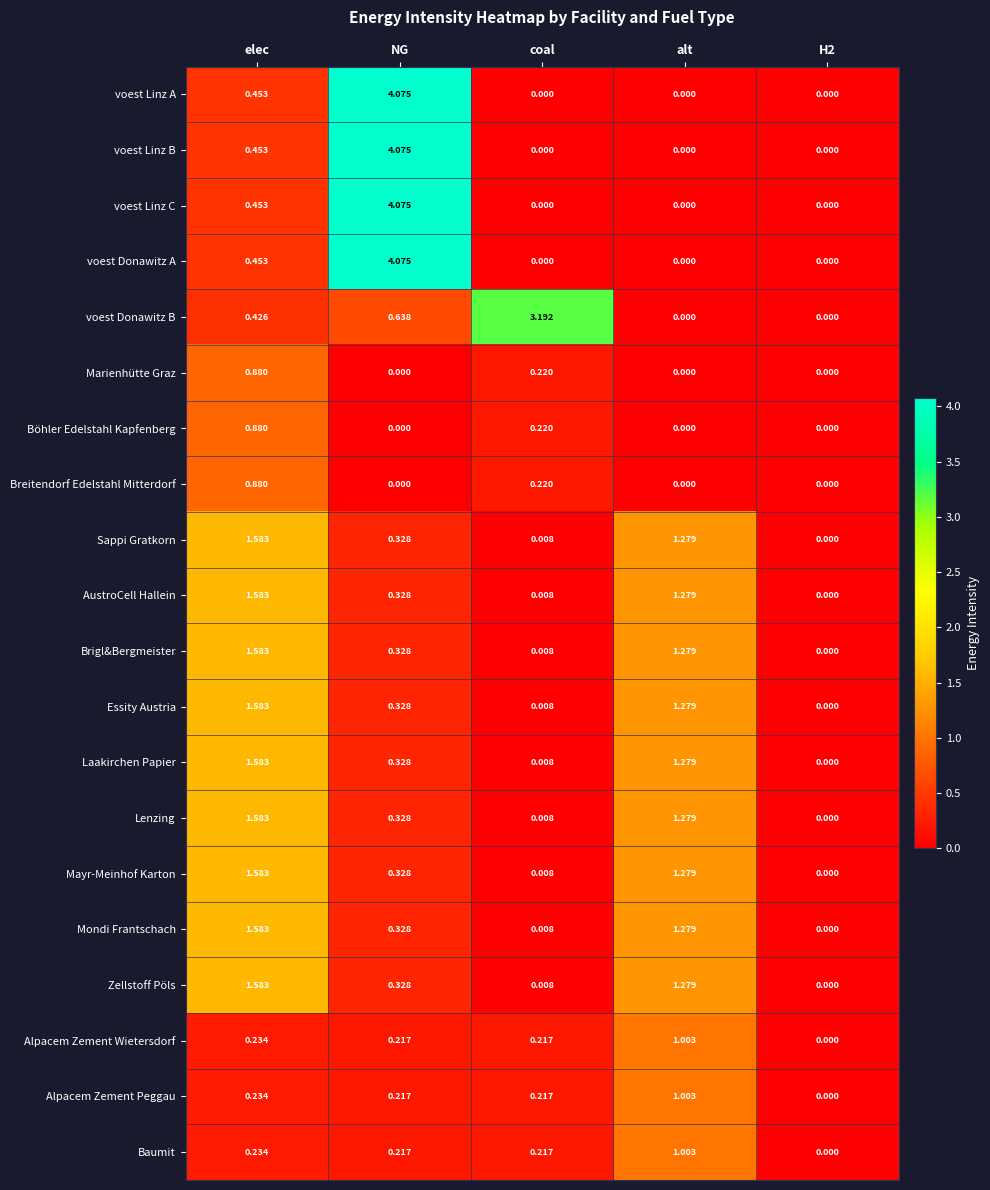

Is the value of Lenzing at elec greater than the value of voest Linz A at elec?

Yes